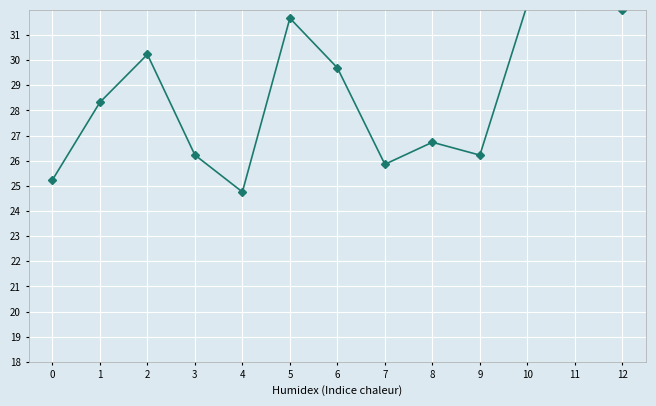

In Gross Profit, how many points are lower than both neighbors (excluding endpoints)?

3